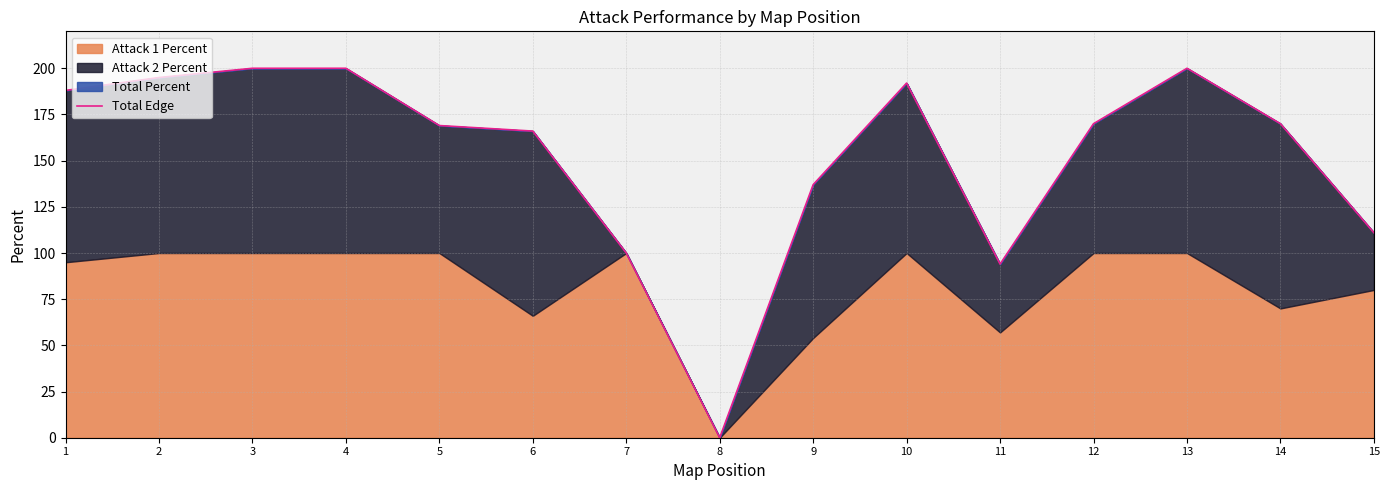

How many points are lower than both their immediate neighbors (excluding endpoints)?

2